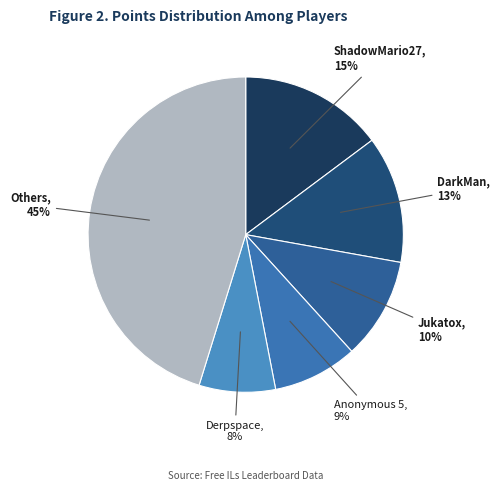

Do Derpspace and Anonymous 5 together represent more than half of the pie?

No